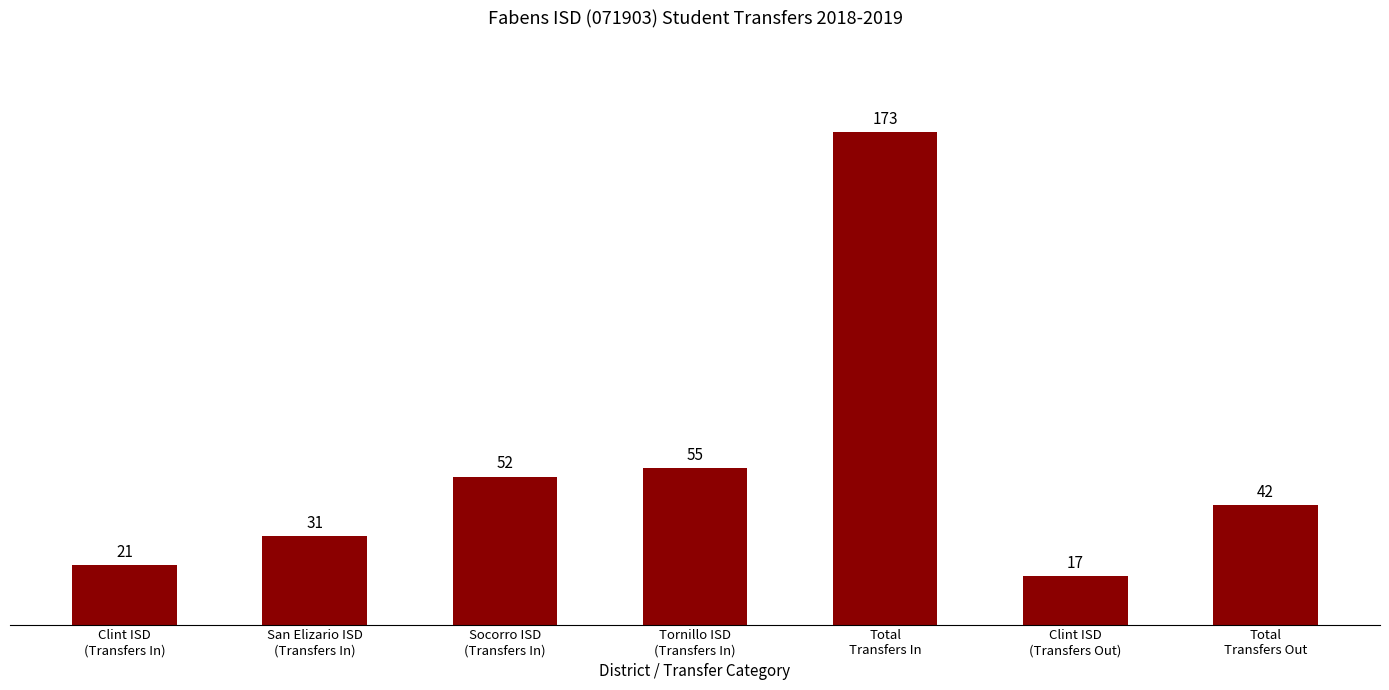

Rank the categories by value from lowest to highest.

Clint ISD
(Transfers Out), Clint ISD
(Transfers In), San Elizario ISD
(Transfers In), Total
Transfers Out, Socorro ISD
(Transfers In), Tornillo ISD
(Transfers In), Total
Transfers In